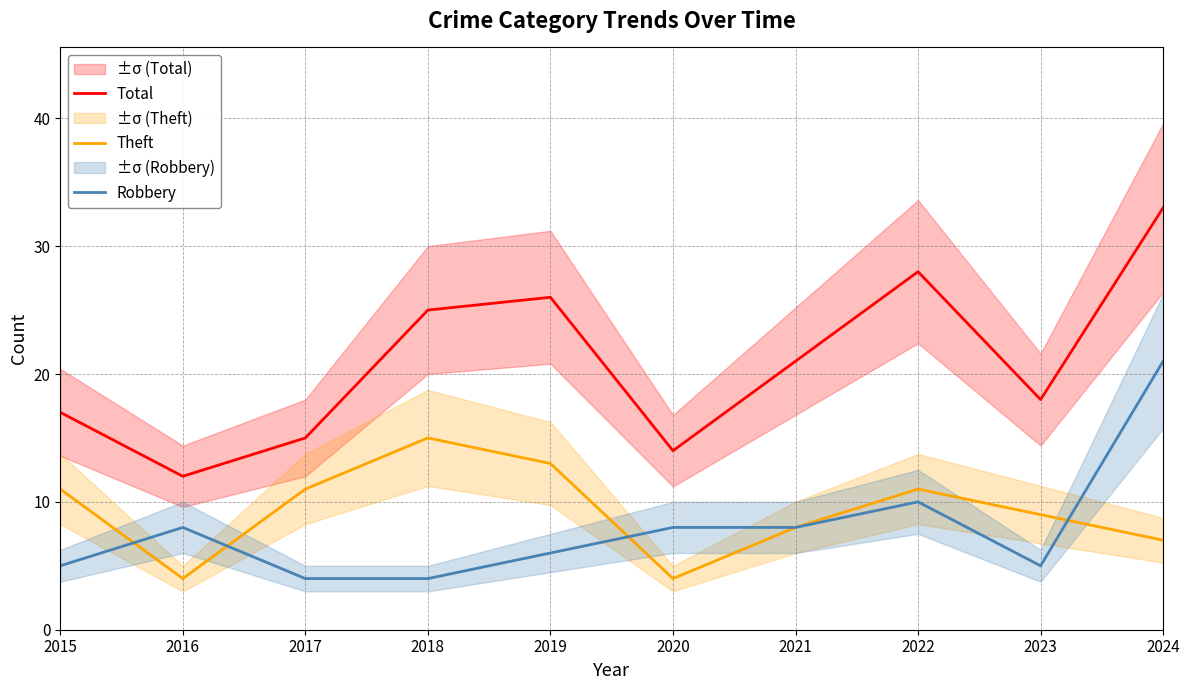

What is the smallest value displayed?

4